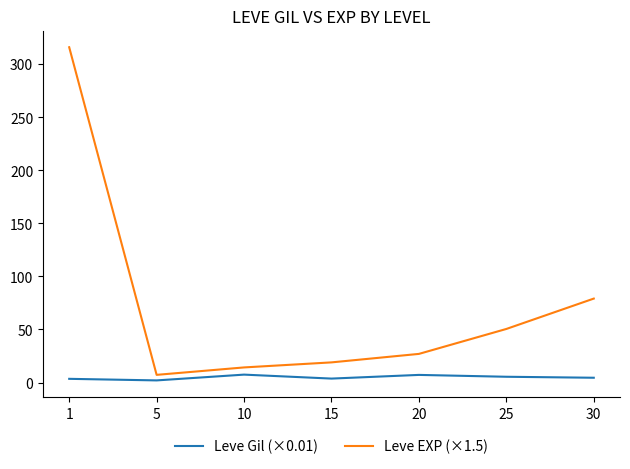

What is the maximum value for Leve Gil (×0.01)?

7.5